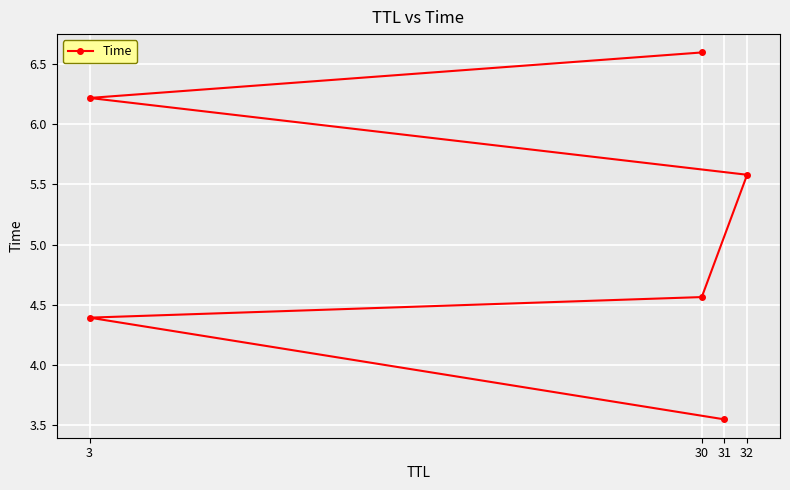

What position from the right is 3?

6